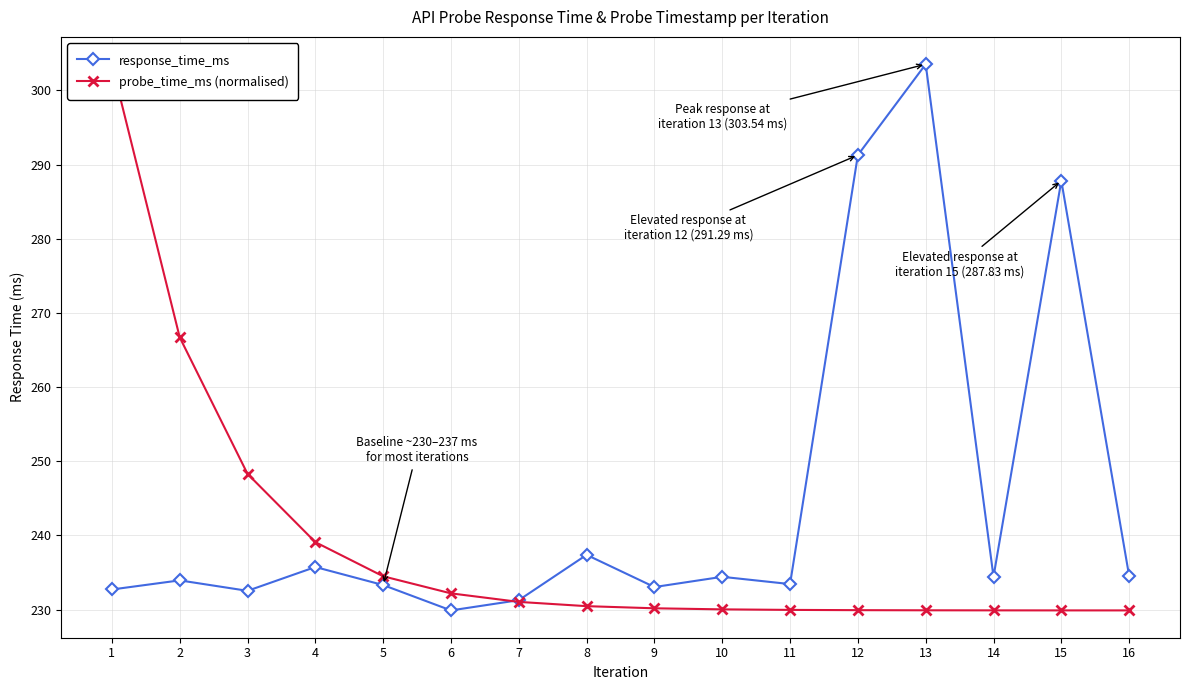

List the series in order of their peak value, highest first.

response_time_ms, probe_time_ms (normalised)